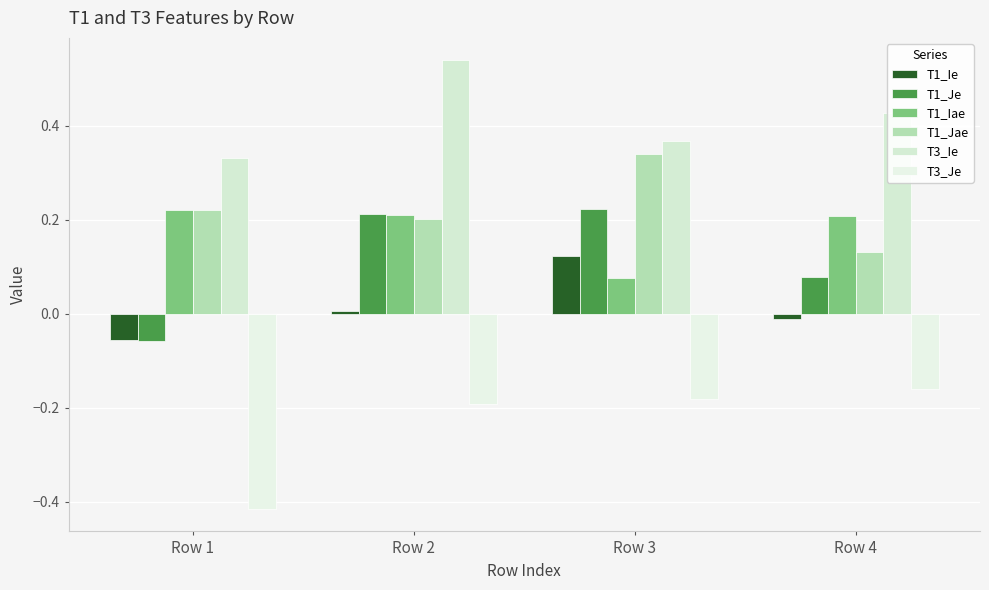

What is the approximate value of T1_Ie at Row 3?

0.1